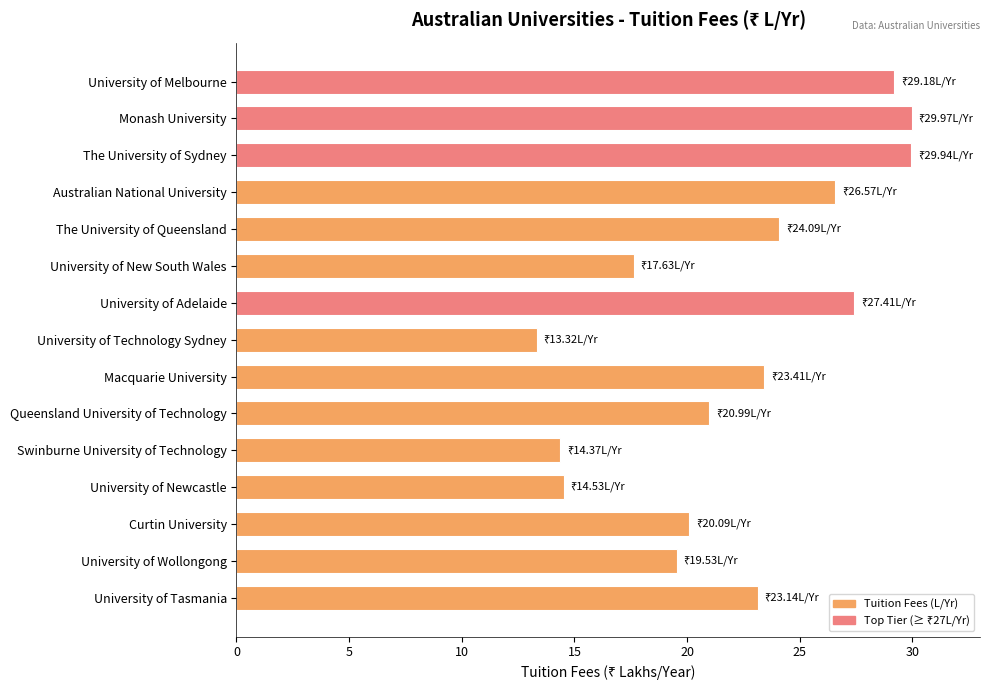

What is the change in value from Monash University to The University of Queensland?

-5.9